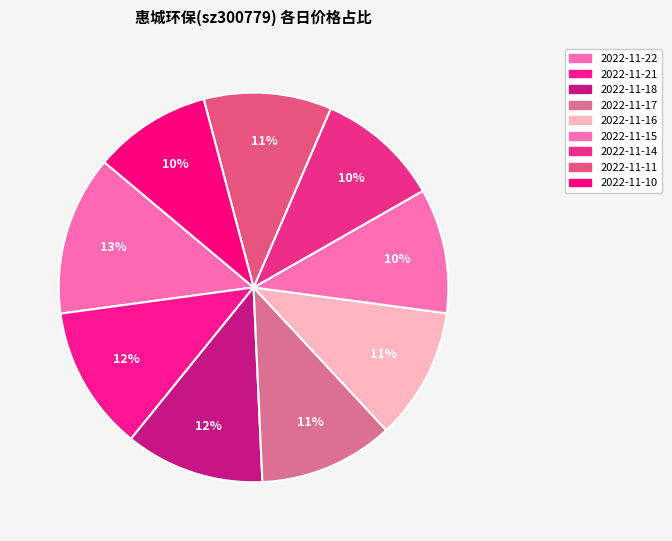

How many segments does this pie chart have?

9